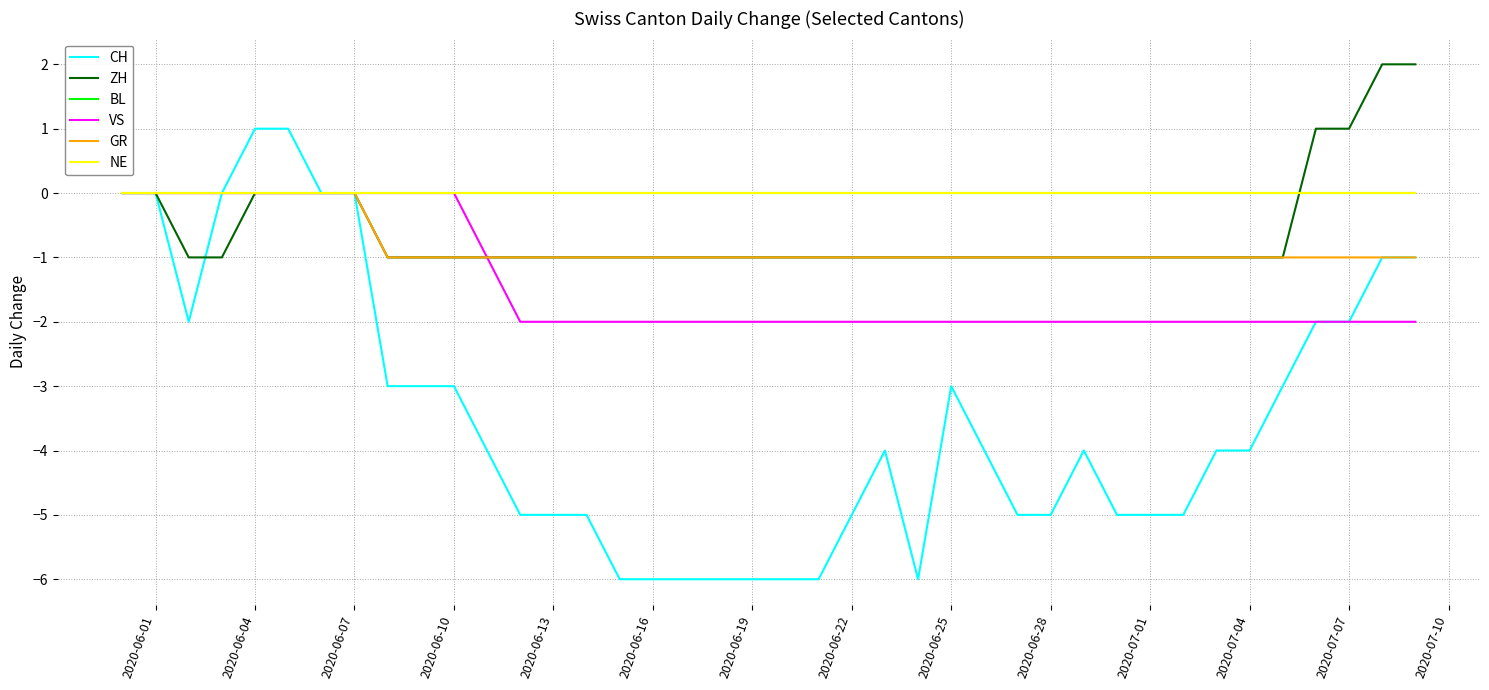

Does the chart have visible grid lines?

Yes